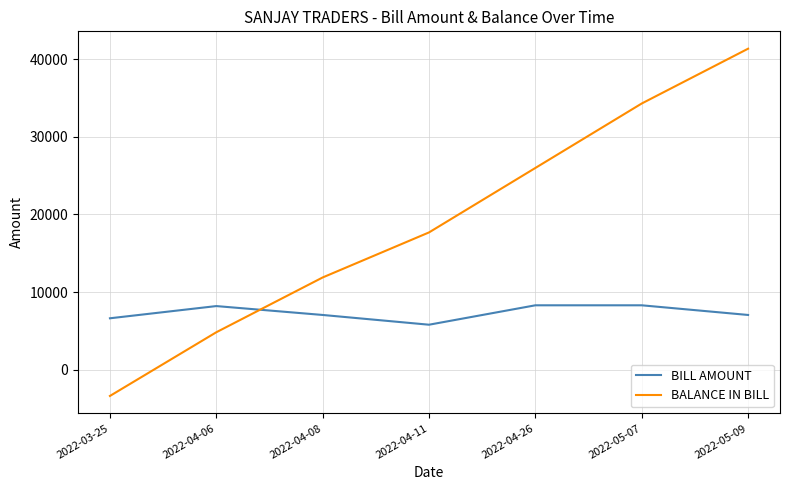

Which series ends up on top after the final intersection of BALANCE IN BILL and BILL AMOUNT?

BALANCE IN BILL